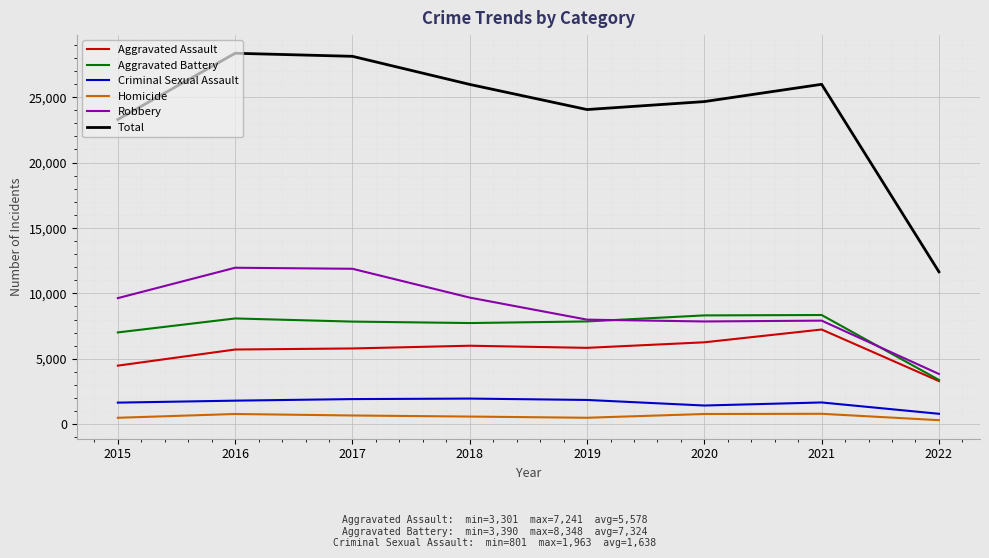

How many values in the Criminal Sexual Assault series are below 1805?

4